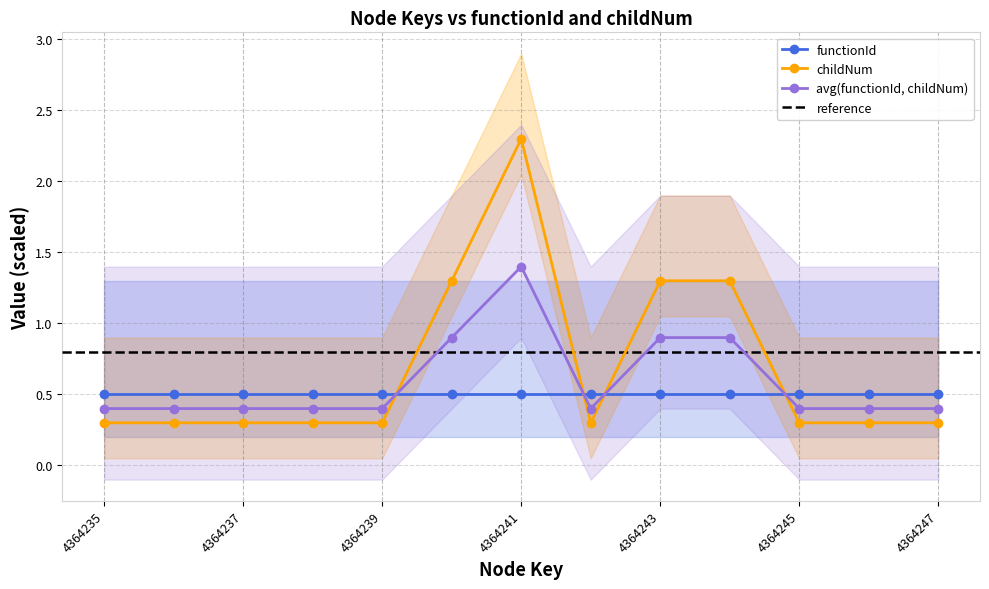

Reading right to left, what are all the values shown in this chart?

4364247=0.3	4364246=0.3	4364245=0.3	4364244=1.3	4364243=1.3	4364242=0.3	4364241=2.3	4364240=1.3	4364239=0.3	4364238=0.3	4364237=0.3	4364236=0.3	4364235=0.3